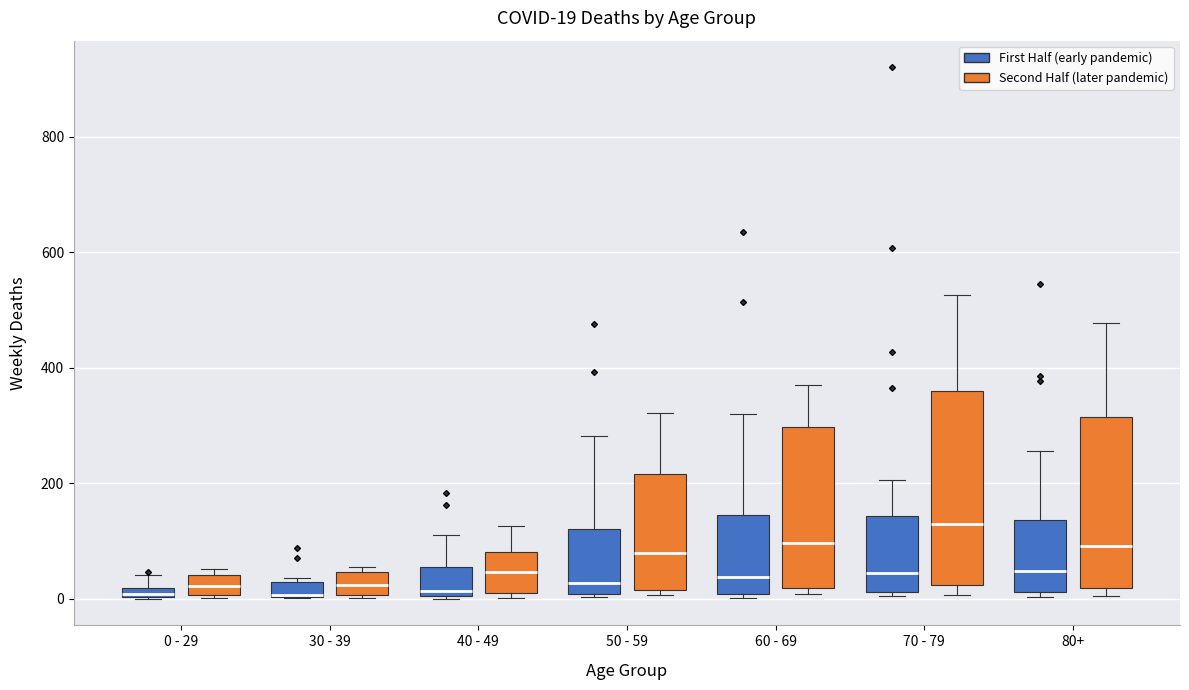

Comparing the boxes themselves (not the whiskers), which one is the tallest?

70 - 79 (Second Half (later pandemic))